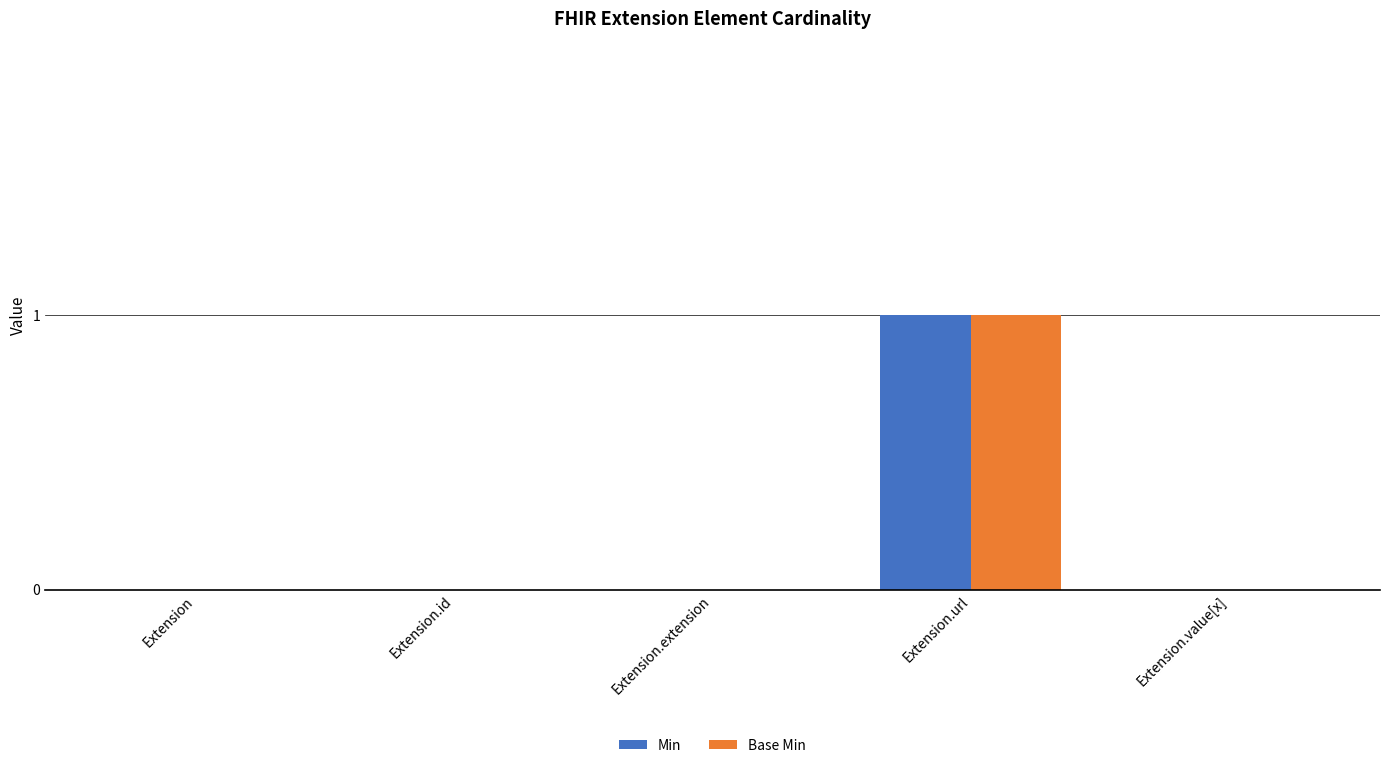

True or false: Base Min has a value of 2 at Extension.url.

False